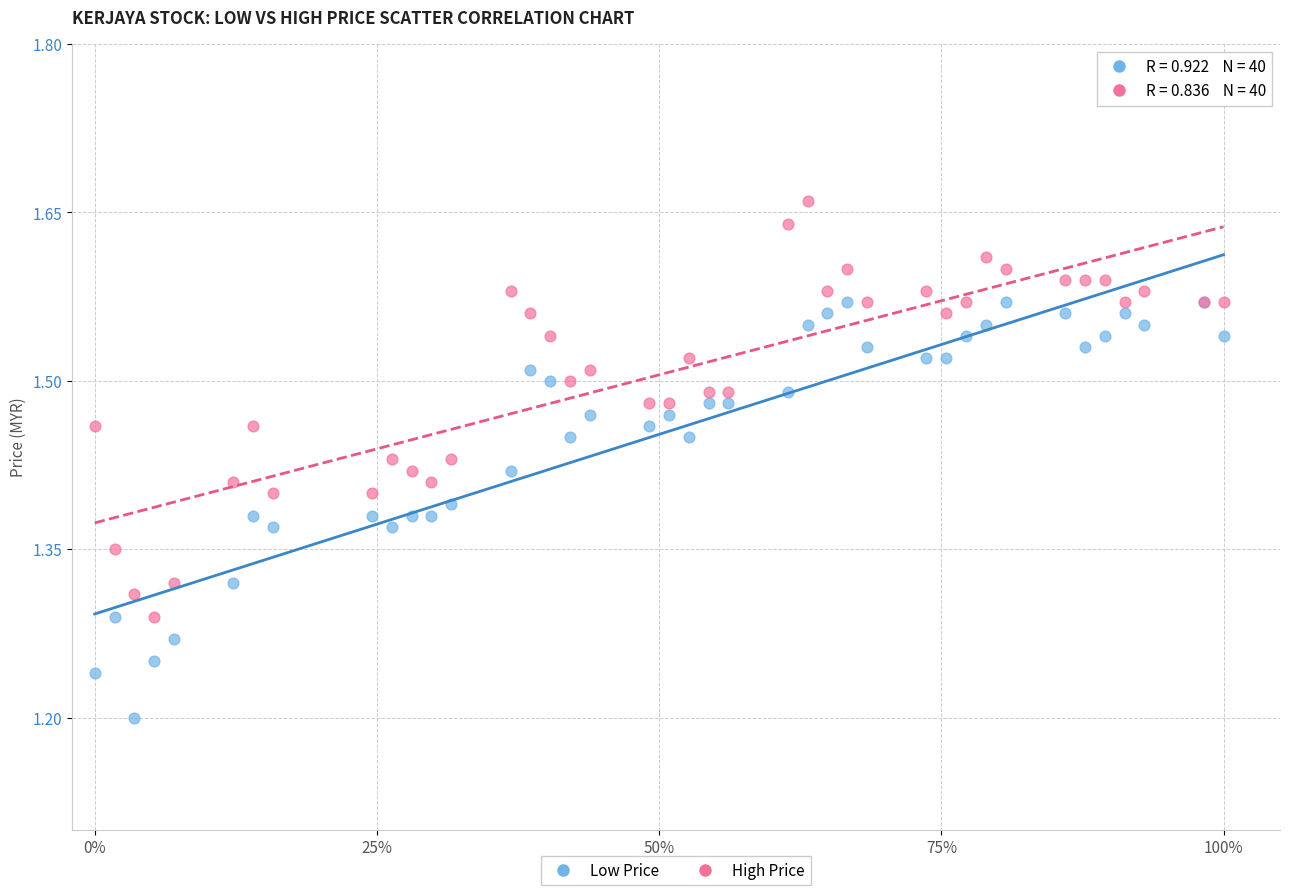

Which series reaches the maximum Y coordinate?

High Price